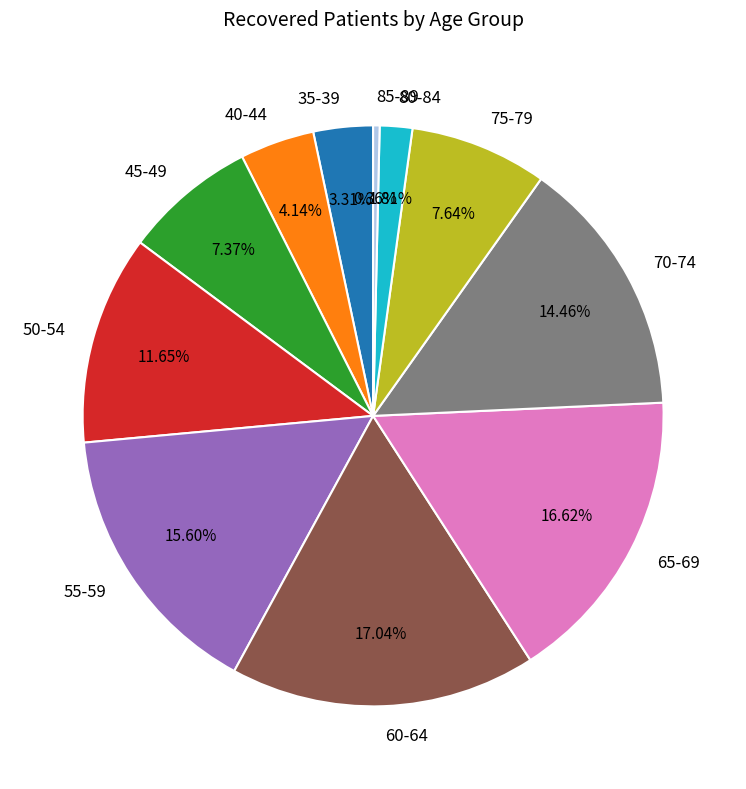

Is it true that 75-79 is 16% of the pie?

False